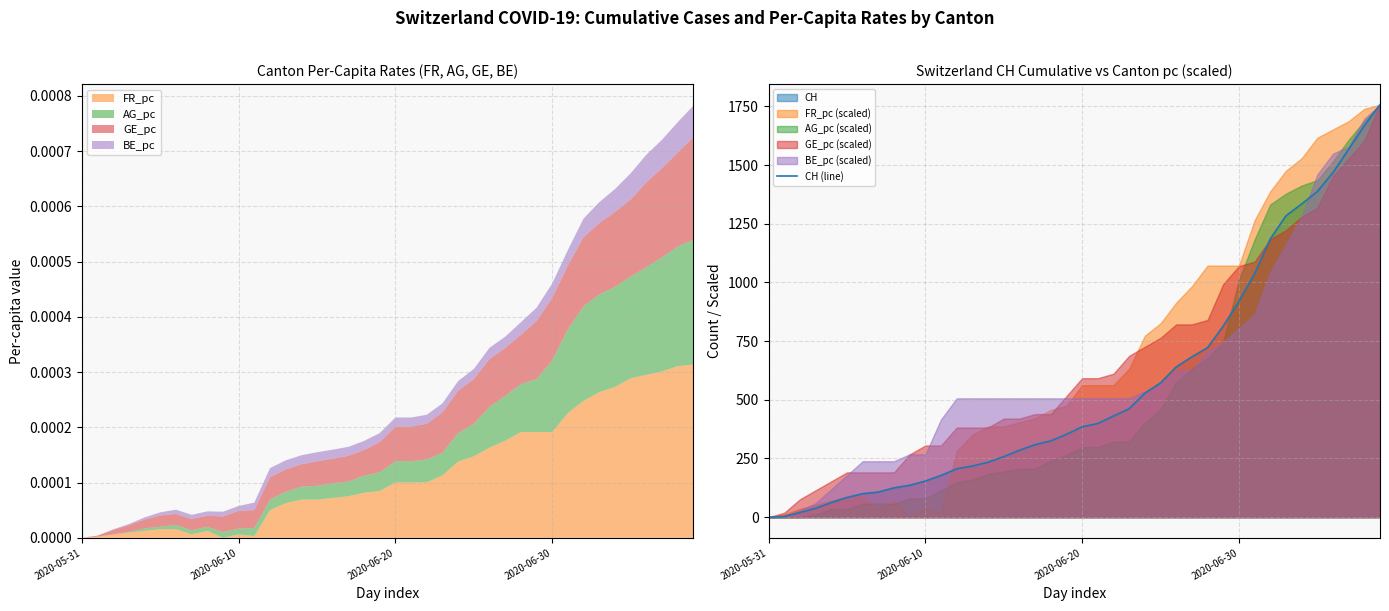

What is the difference between the values at 15 and 25?

314